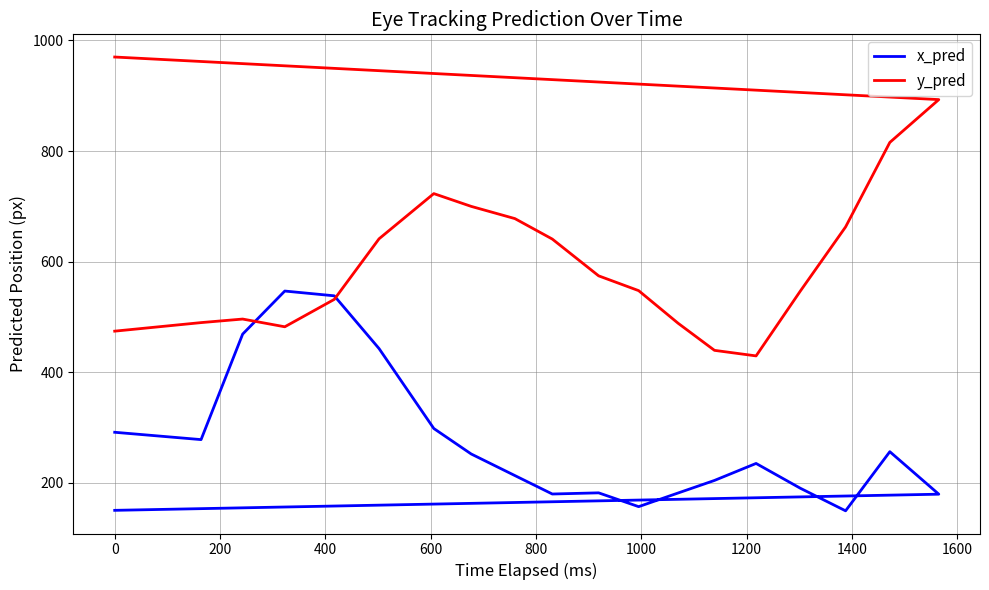

What are all the series names shown in the legend?

x_pred, y_pred